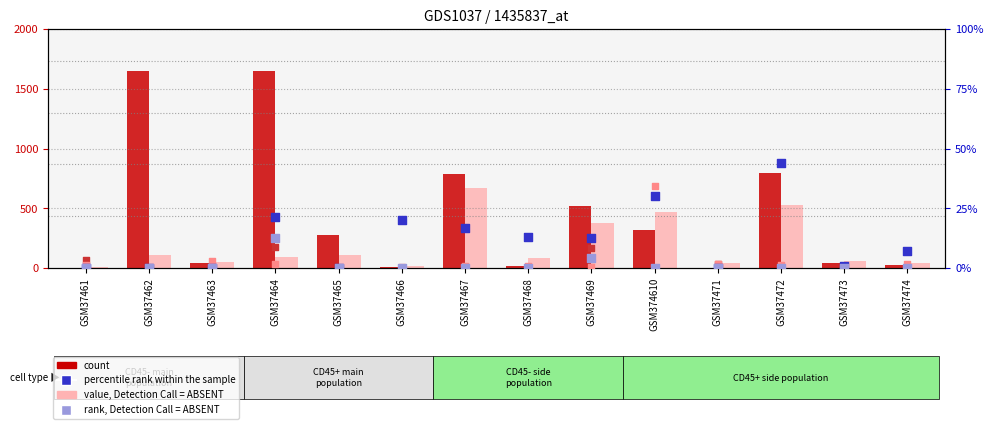

Which series reaches the minimum Y coordinate?

count